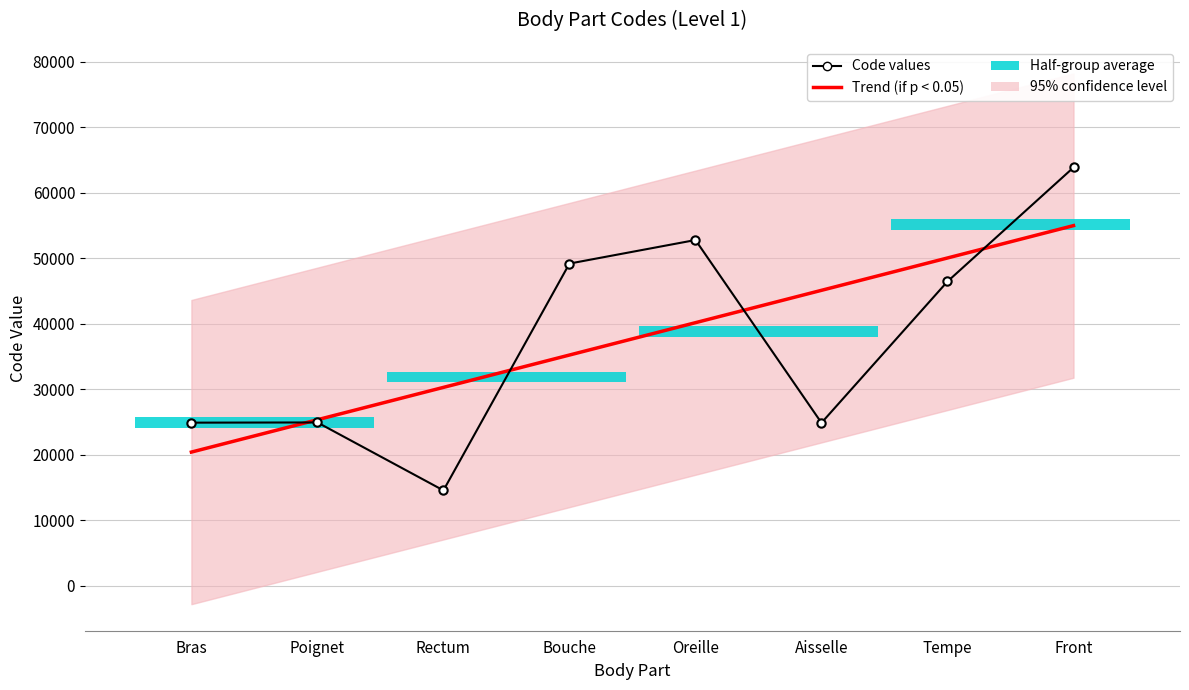

What value does the Code values series have at Front?

63864.0